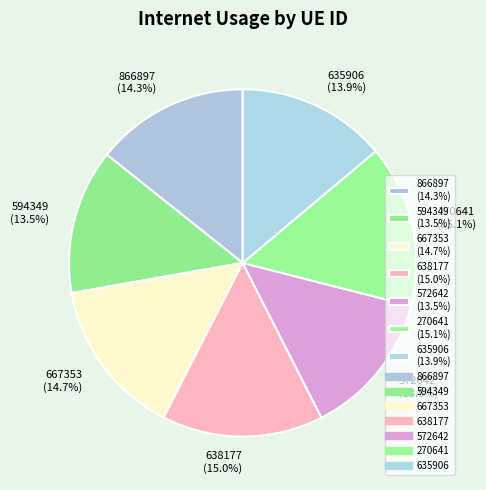

To the nearest percent, what is the combined percentage of 866897 and 638177?

29%